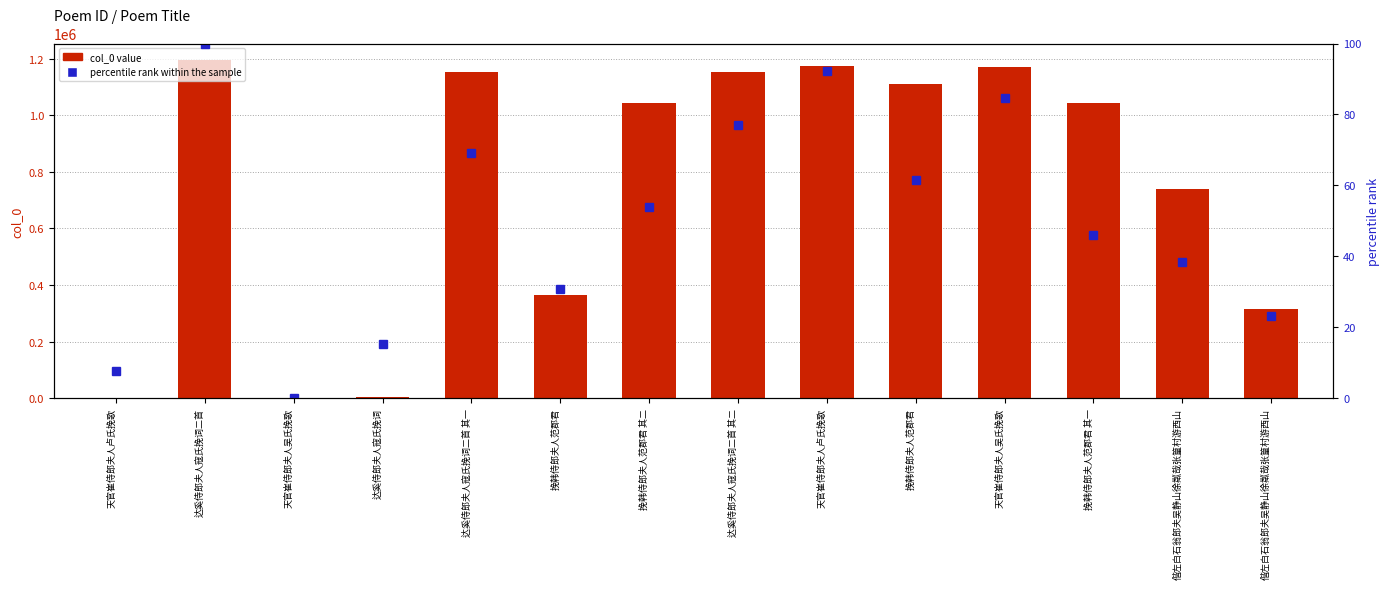

Is the value of col_0 value at 偕左白石翁郎夫吴静山徐粼哉张篁村游西山 greater than the value of percentile rank within the sample at 天官崔侍郎夫人卢氏挽歌?

Yes